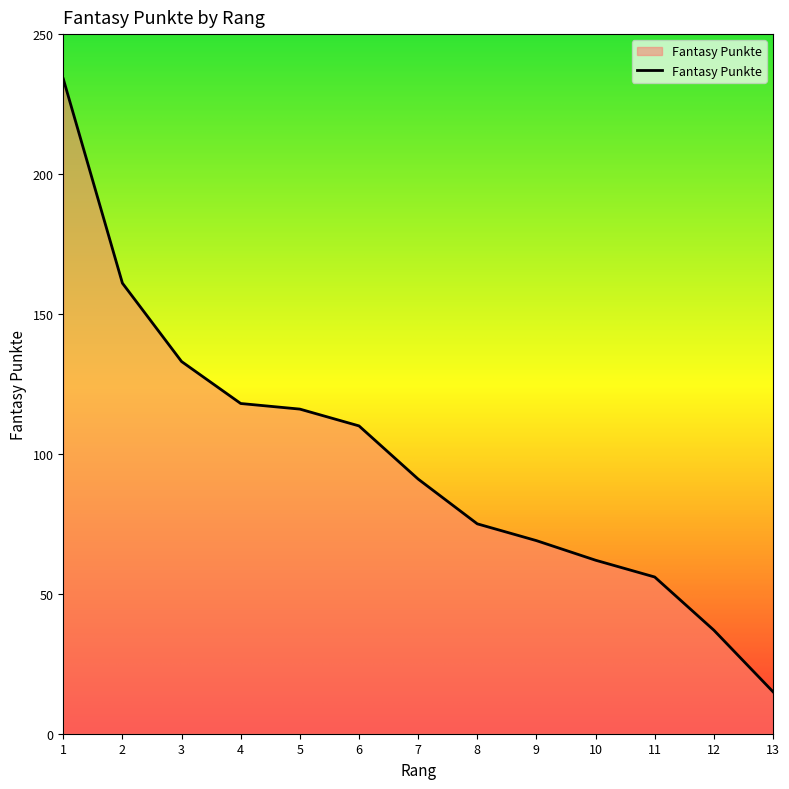

Is it true that the value at 6 is 143?

False